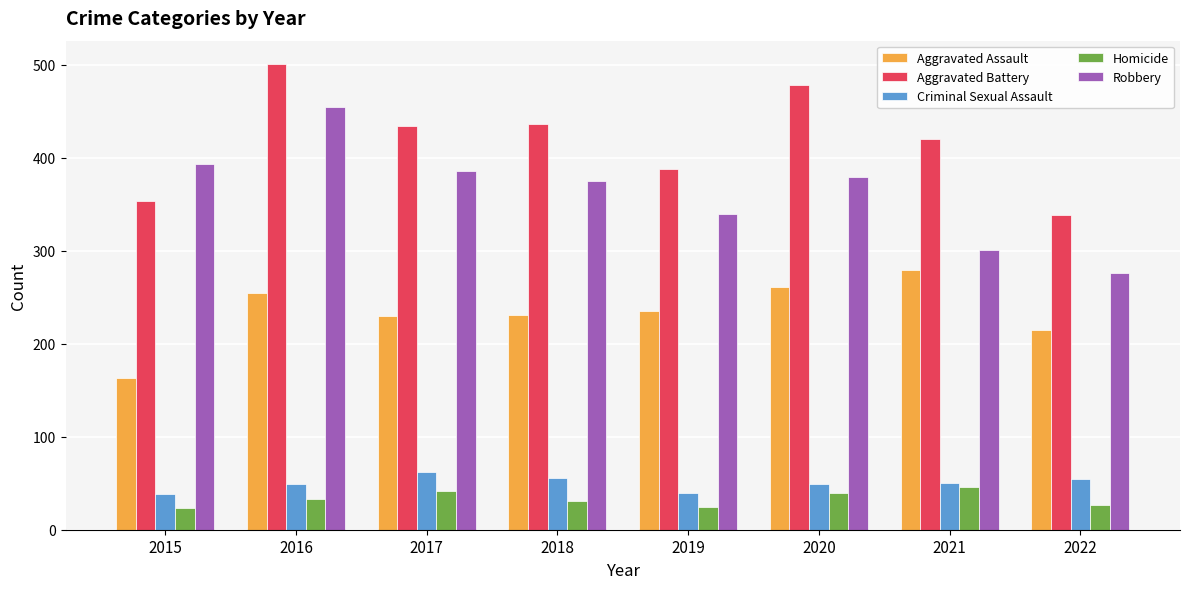

True or false: Robbery has a value of 162 at 2019.

False